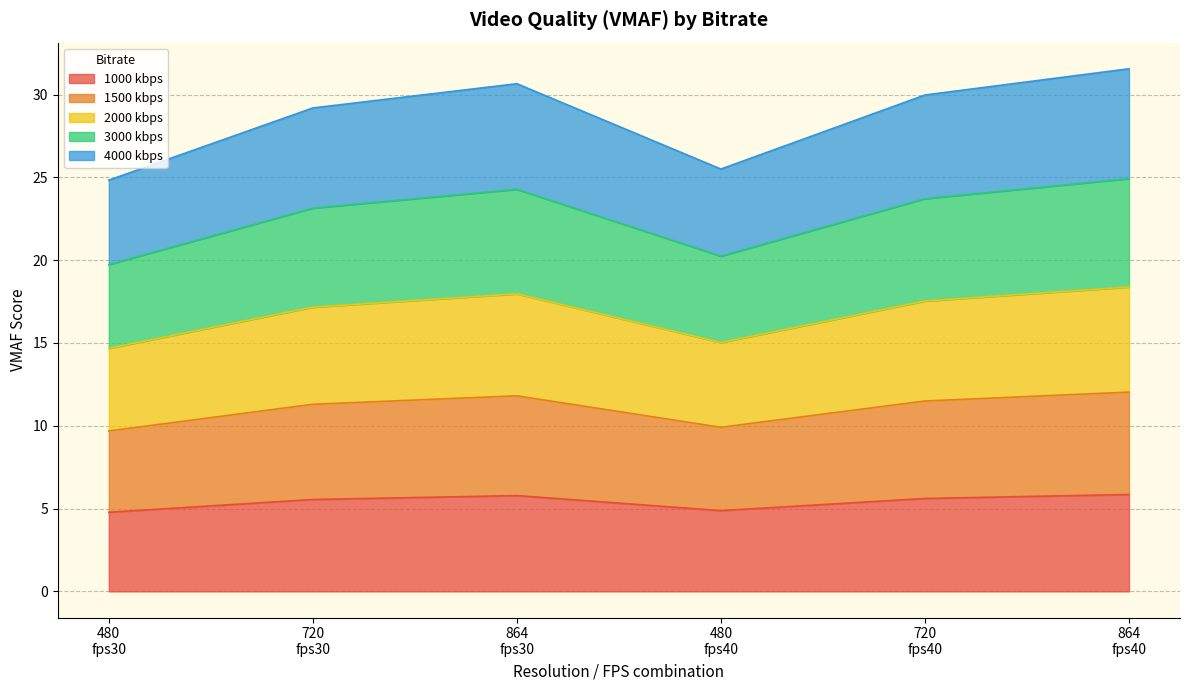

What is the maximum value for 1000 kbps?

5.9